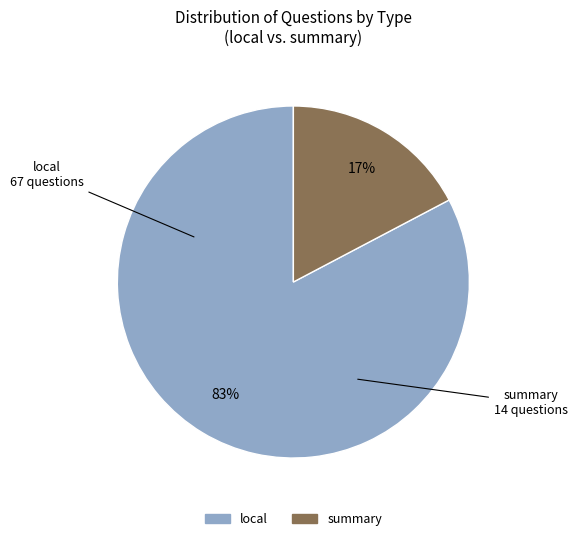

To the nearest percent, what is the combined percentage of local and summary?

100%